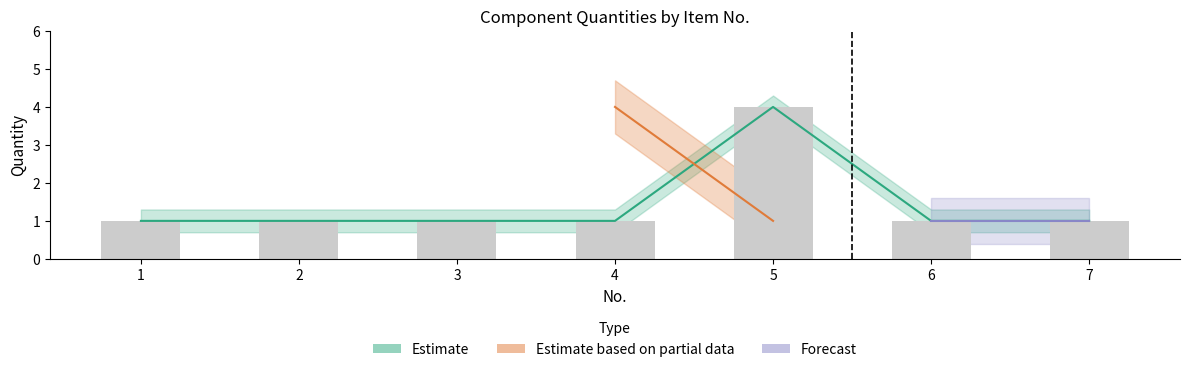

At which label is the value closest to 2?

1